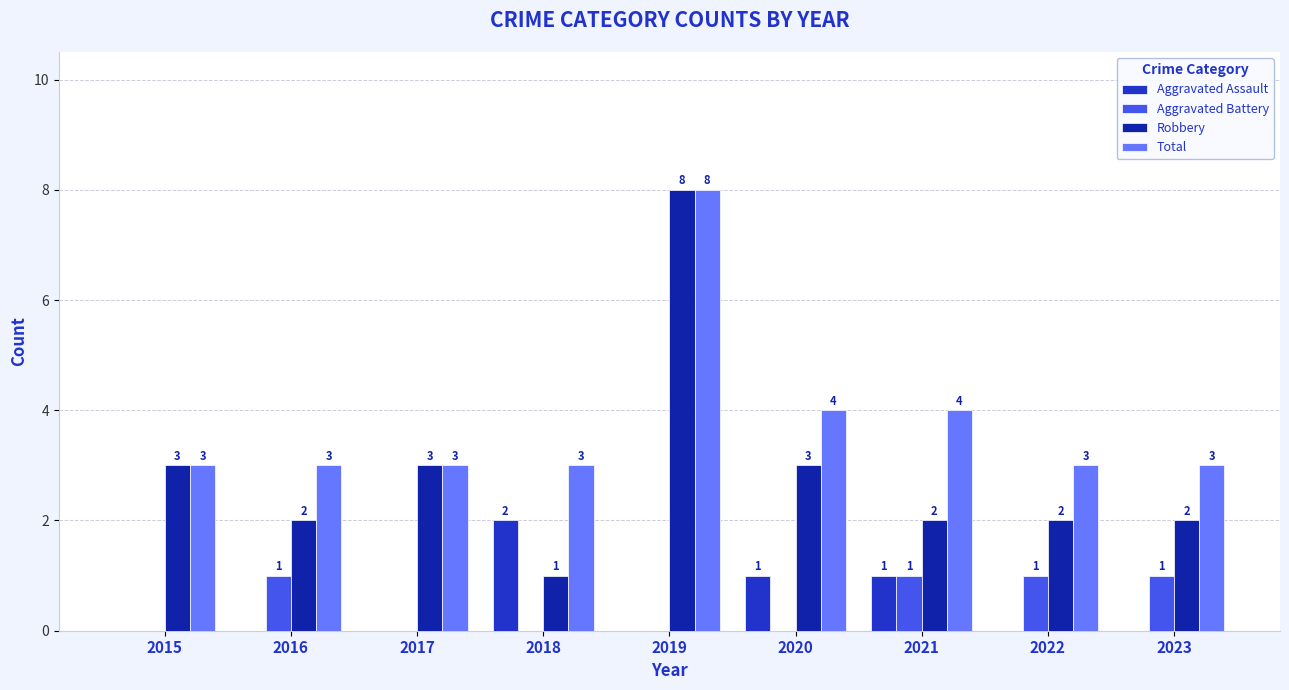

Reading left to right, list all the values displayed in this chart.

Aggravated Assault: 2015=0	2016=0	2017=0	2018=2	2019=0	2020=1	2021=1	2022=0	2023=0
Aggravated Battery: 2015=0	2016=1	2017=0	2018=0	2019=0	2020=0	2021=1	2022=1	2023=1
Robbery: 2015=3	2016=2	2017=3	2018=1	2019=8	2020=3	2021=2	2022=2	2023=2
Total: 2015=3	2016=3	2017=3	2018=3	2019=8	2020=4	2021=4	2022=3	2023=3